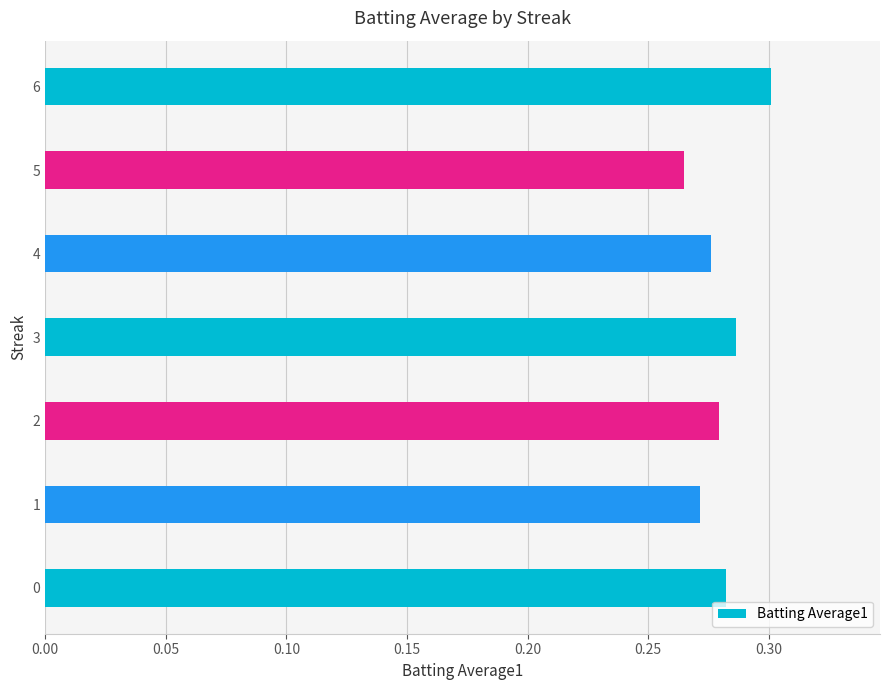

How many bars are there in total?

7